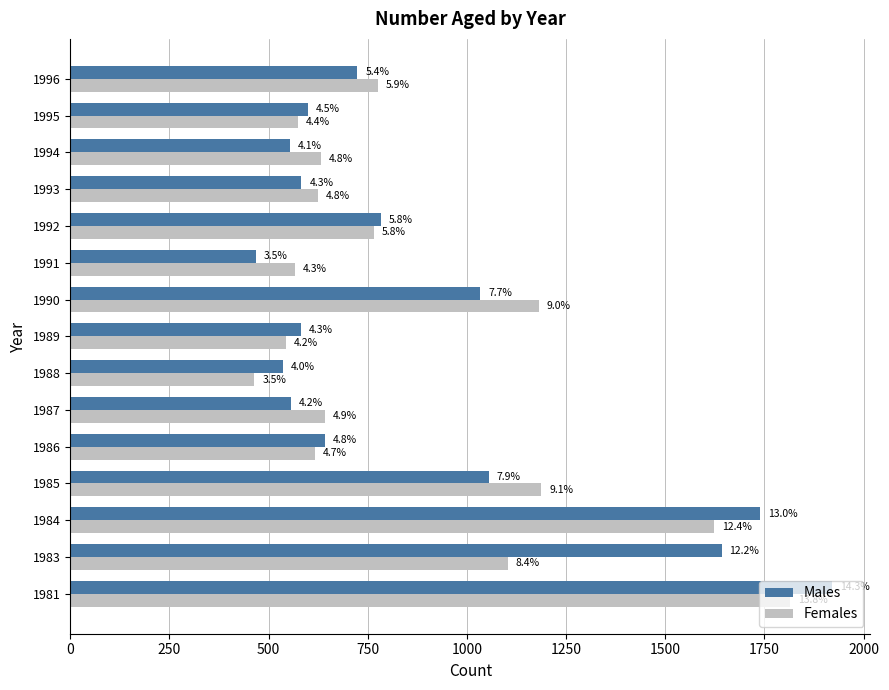

What is the minimum value shown in the chart?

464